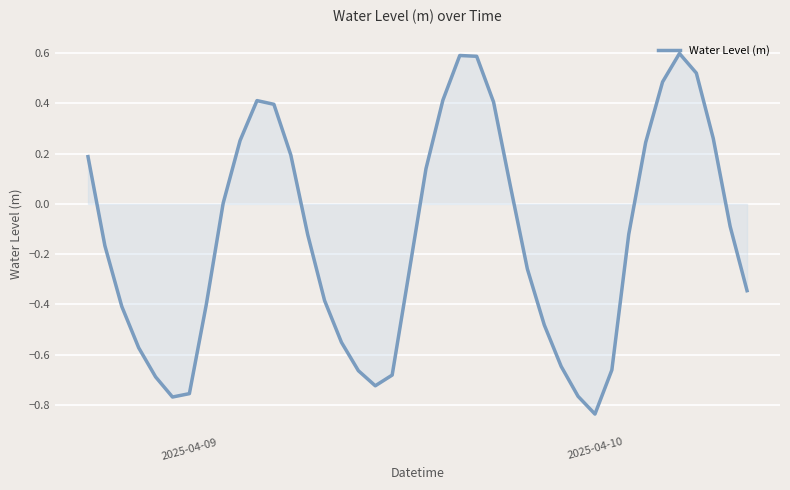

What is the difference between the maximum and minimum values?

1.4